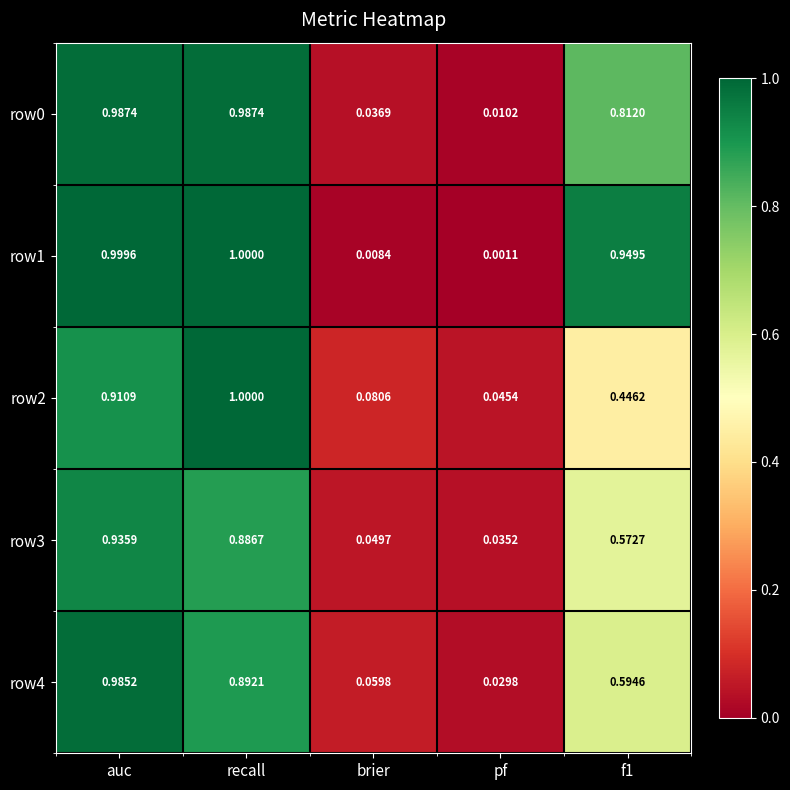

Where is row4 nearest to the value 0?

pf